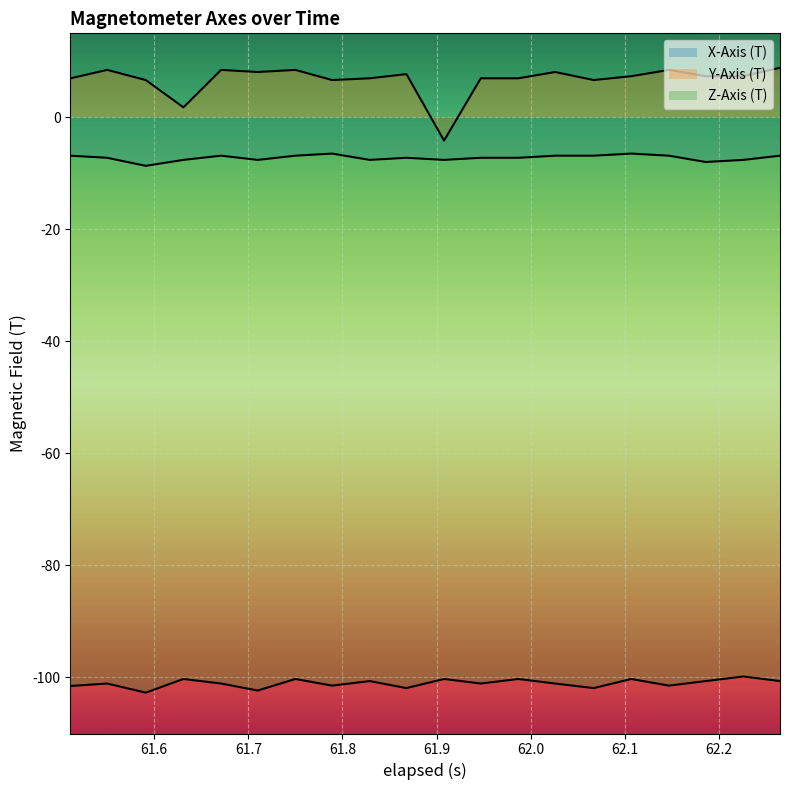

What is the difference between the maximum and minimum values in the Z-Axis (T) series?

2.9